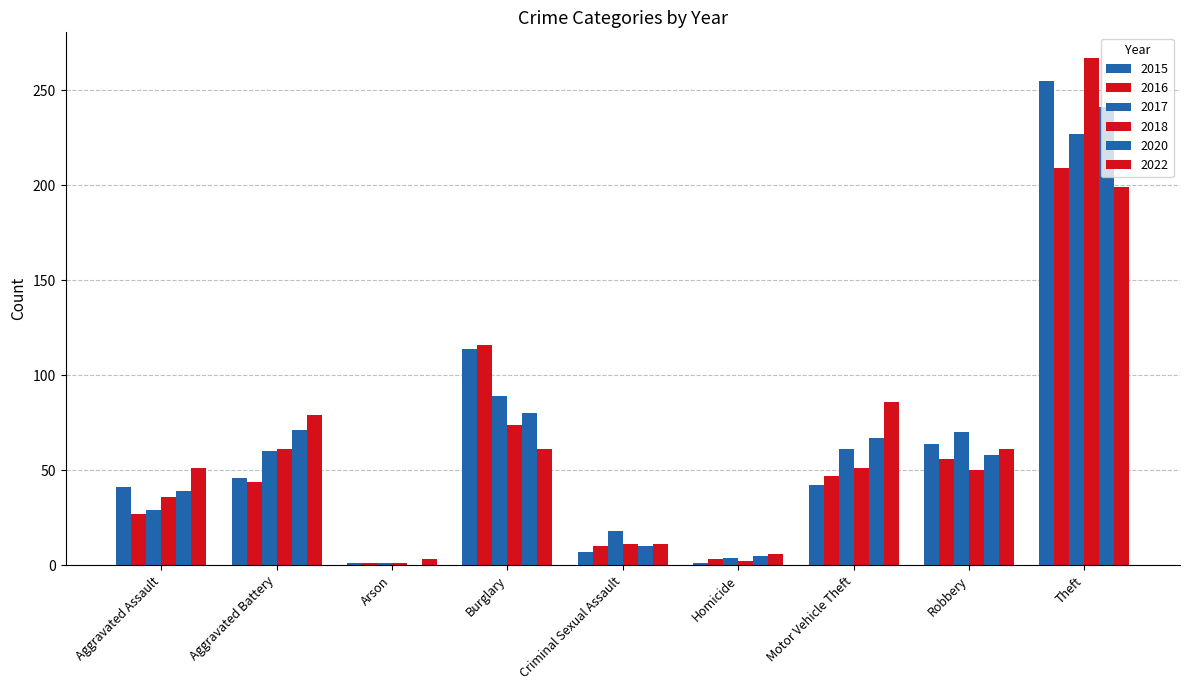

How many distinct data groups are displayed?

6